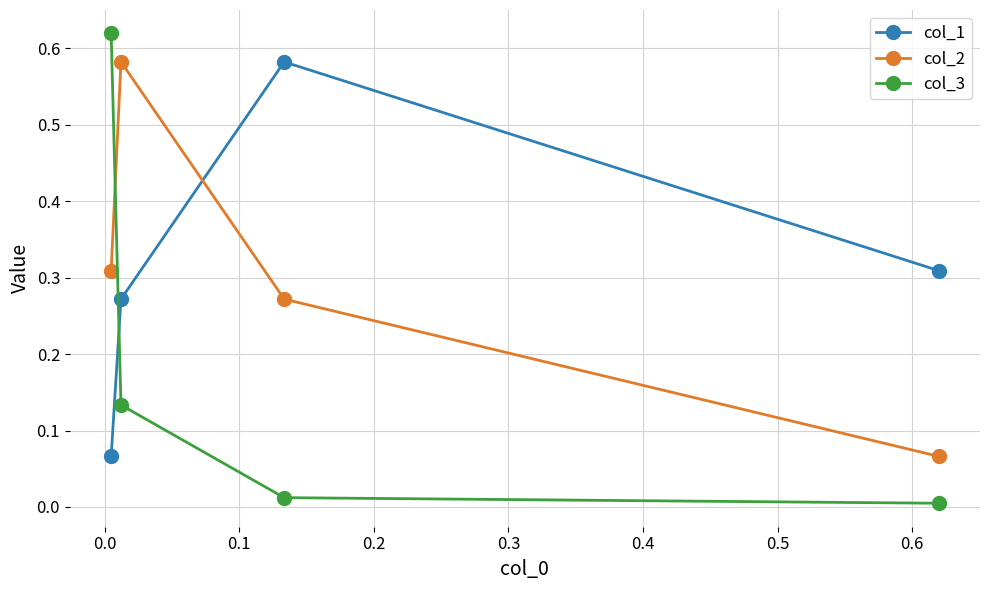

Which series has the largest range (max minus min)?

col_3